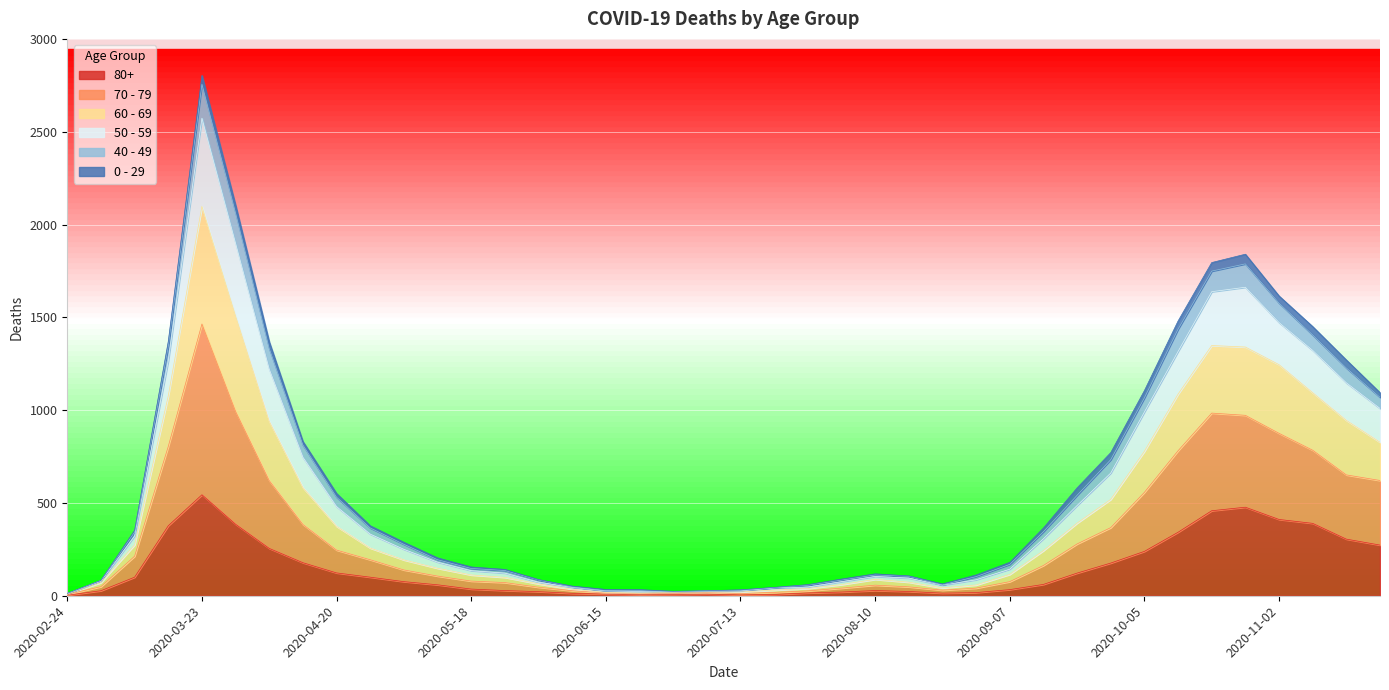

What is the label of the 33rd point from the left?

2020-10-05